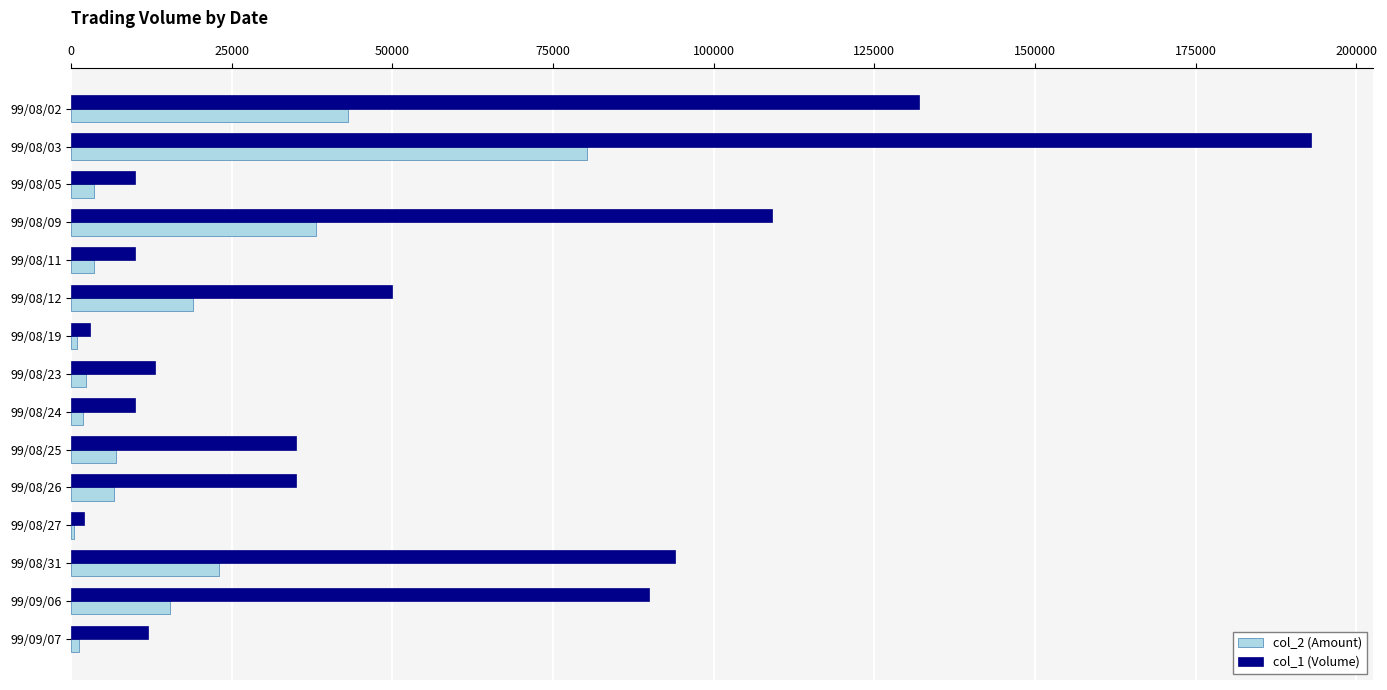

At which category is the sum across all series the highest?

99/08/03